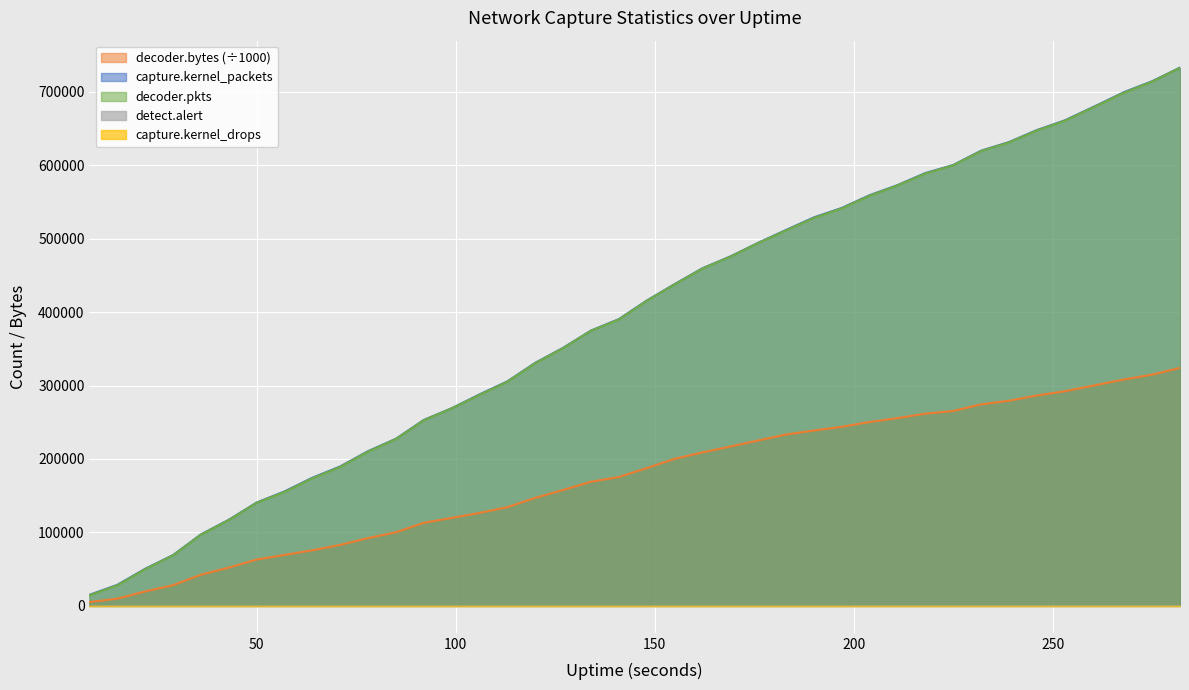

The capture.kernel_packets series shows 1253523.6 at 282. True or false?

False